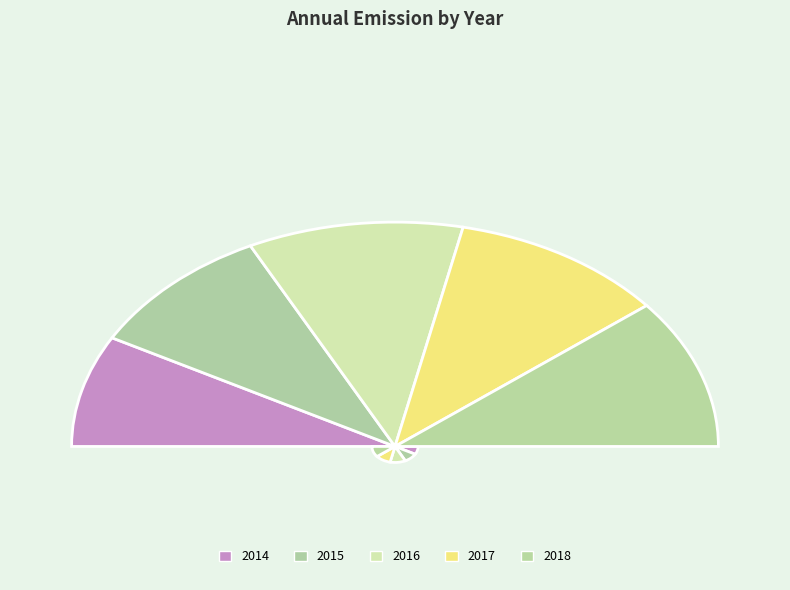

To the nearest percent, what is the average slice percentage?

20%